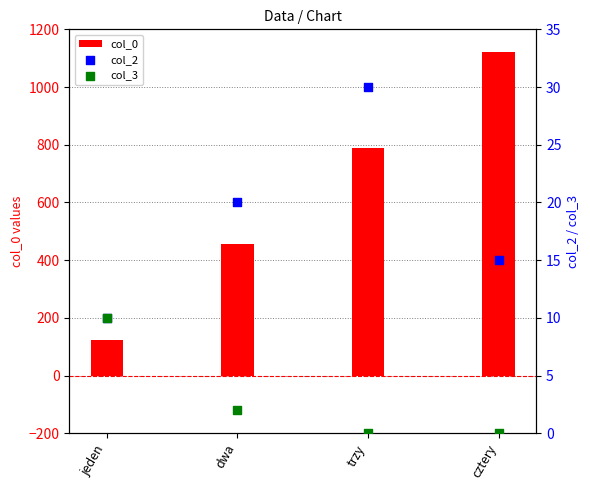

At which category is the sum across all series the highest?

cztery